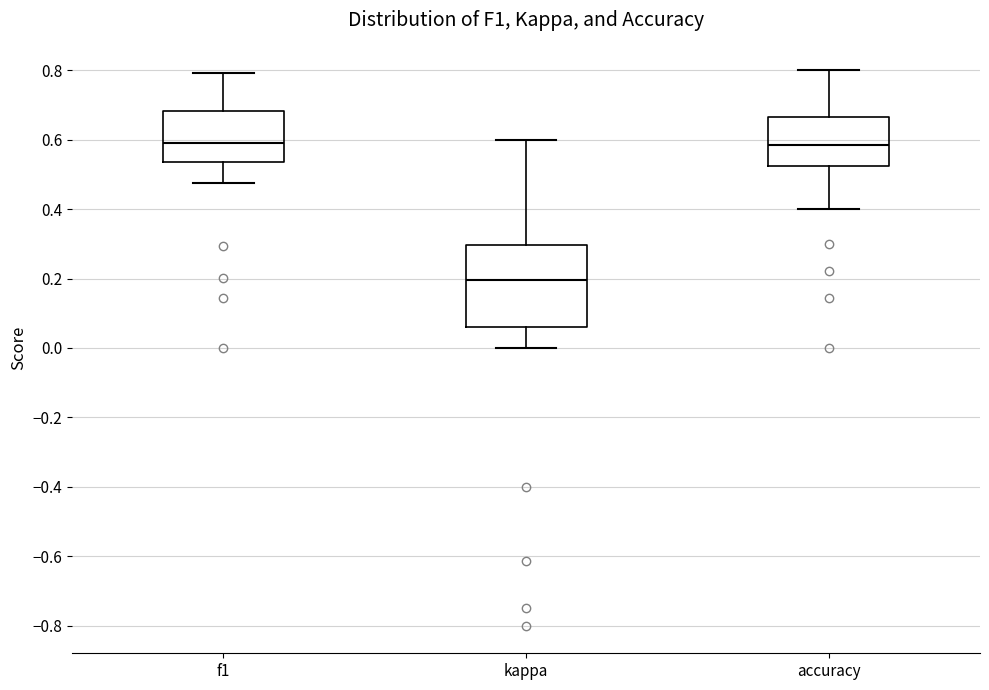

Reading left to right, read every box against the y-axis: the position of its median line, the range the box covers, and the ends of its whiskers. The values are not printed on the chart, so give them approximately, as read against the axis.

f1: median 0.60, box 0.54 to 0.68, whiskers 0.48 to 0.80
kappa: median 0.20, box 0.06 to 0.30, whiskers 0.00 to 0.60
accuracy: median 0.58, box 0.52 to 0.66, whiskers 0.40 to 0.80